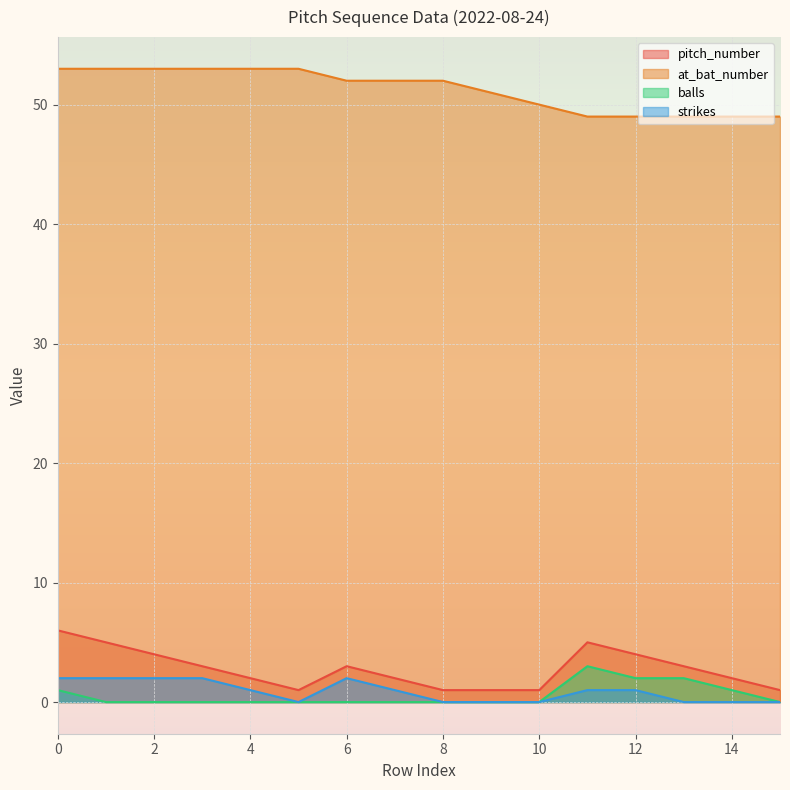

At which category does balls reach its first local peak?

11